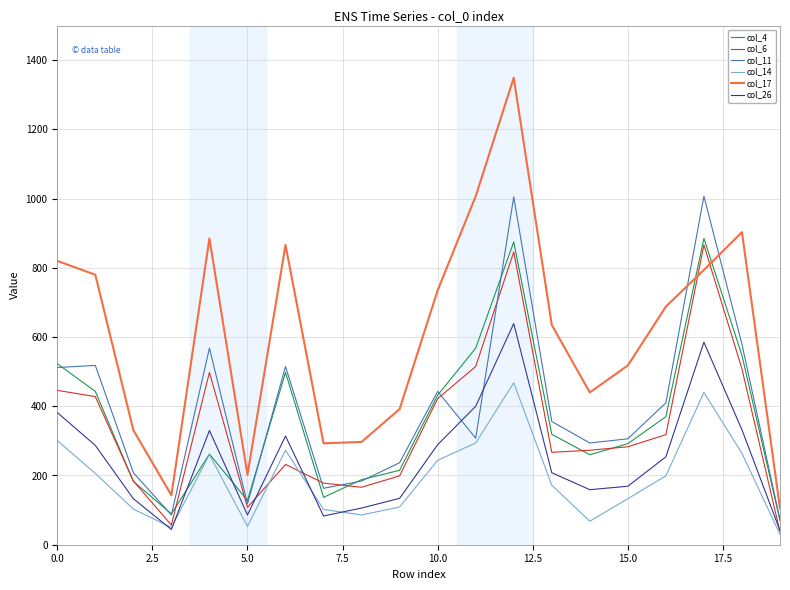

True or false: col_26 and col_17 intersect in this chart.

False